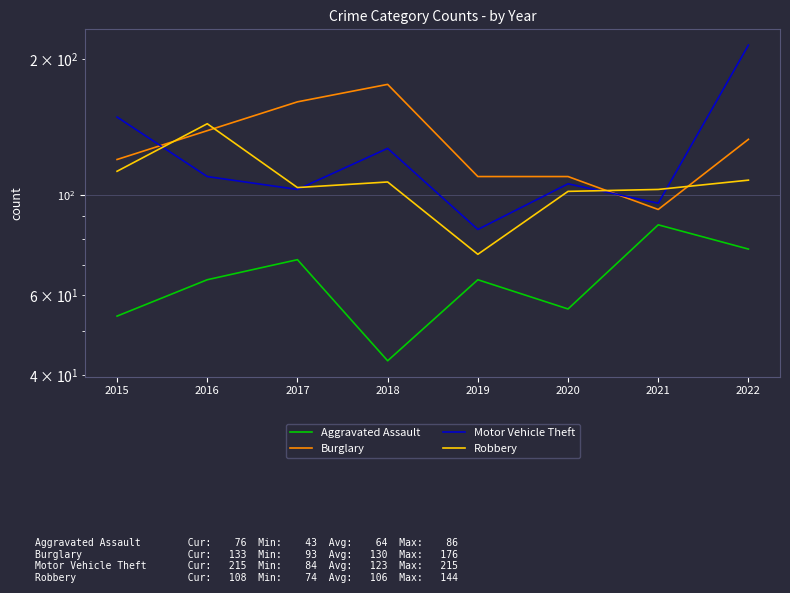

How many lines are shown in the chart?

4